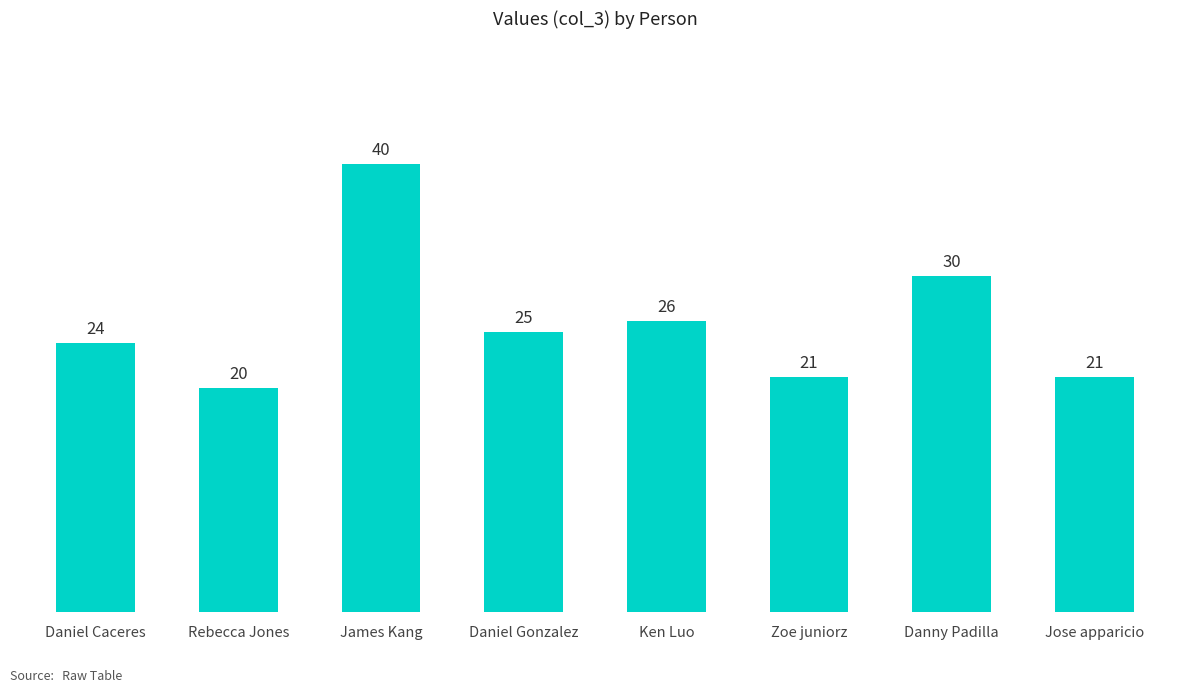

Reading left to right, list all the values displayed in this chart.

24	20	40	25	26	21	30	21